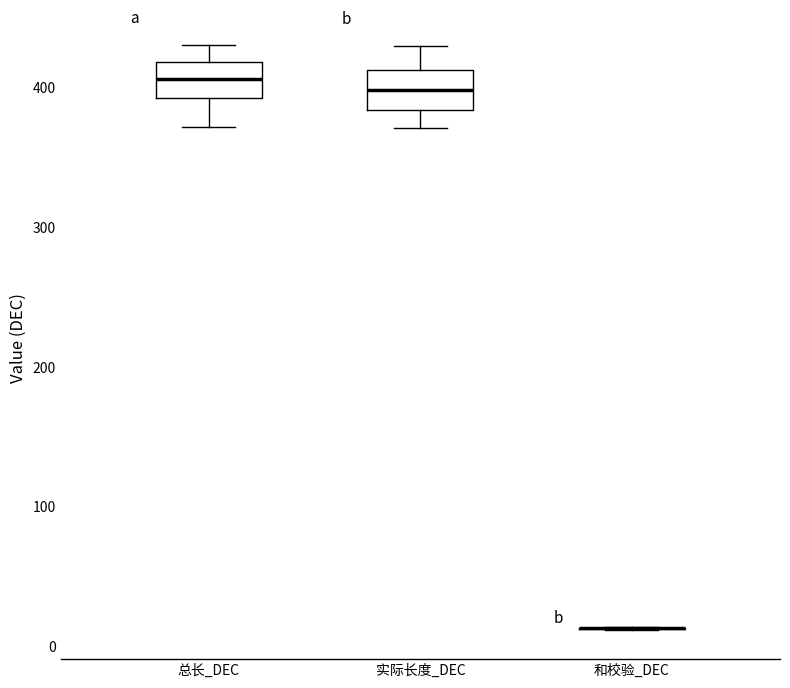

Where does the median line of the box for 实际长度_DEC sit on the y-axis? The values are not printed on the chart, so give them approximately, as read against the axis.

400